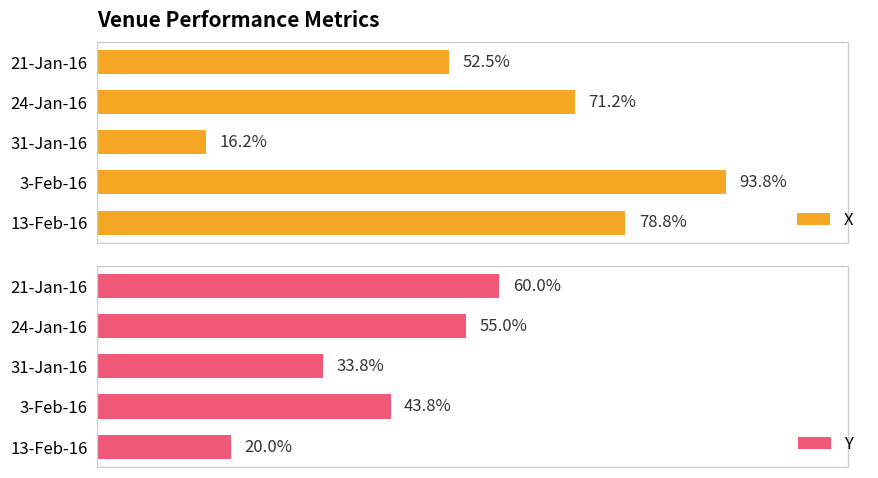

How many bars are there in total?

10